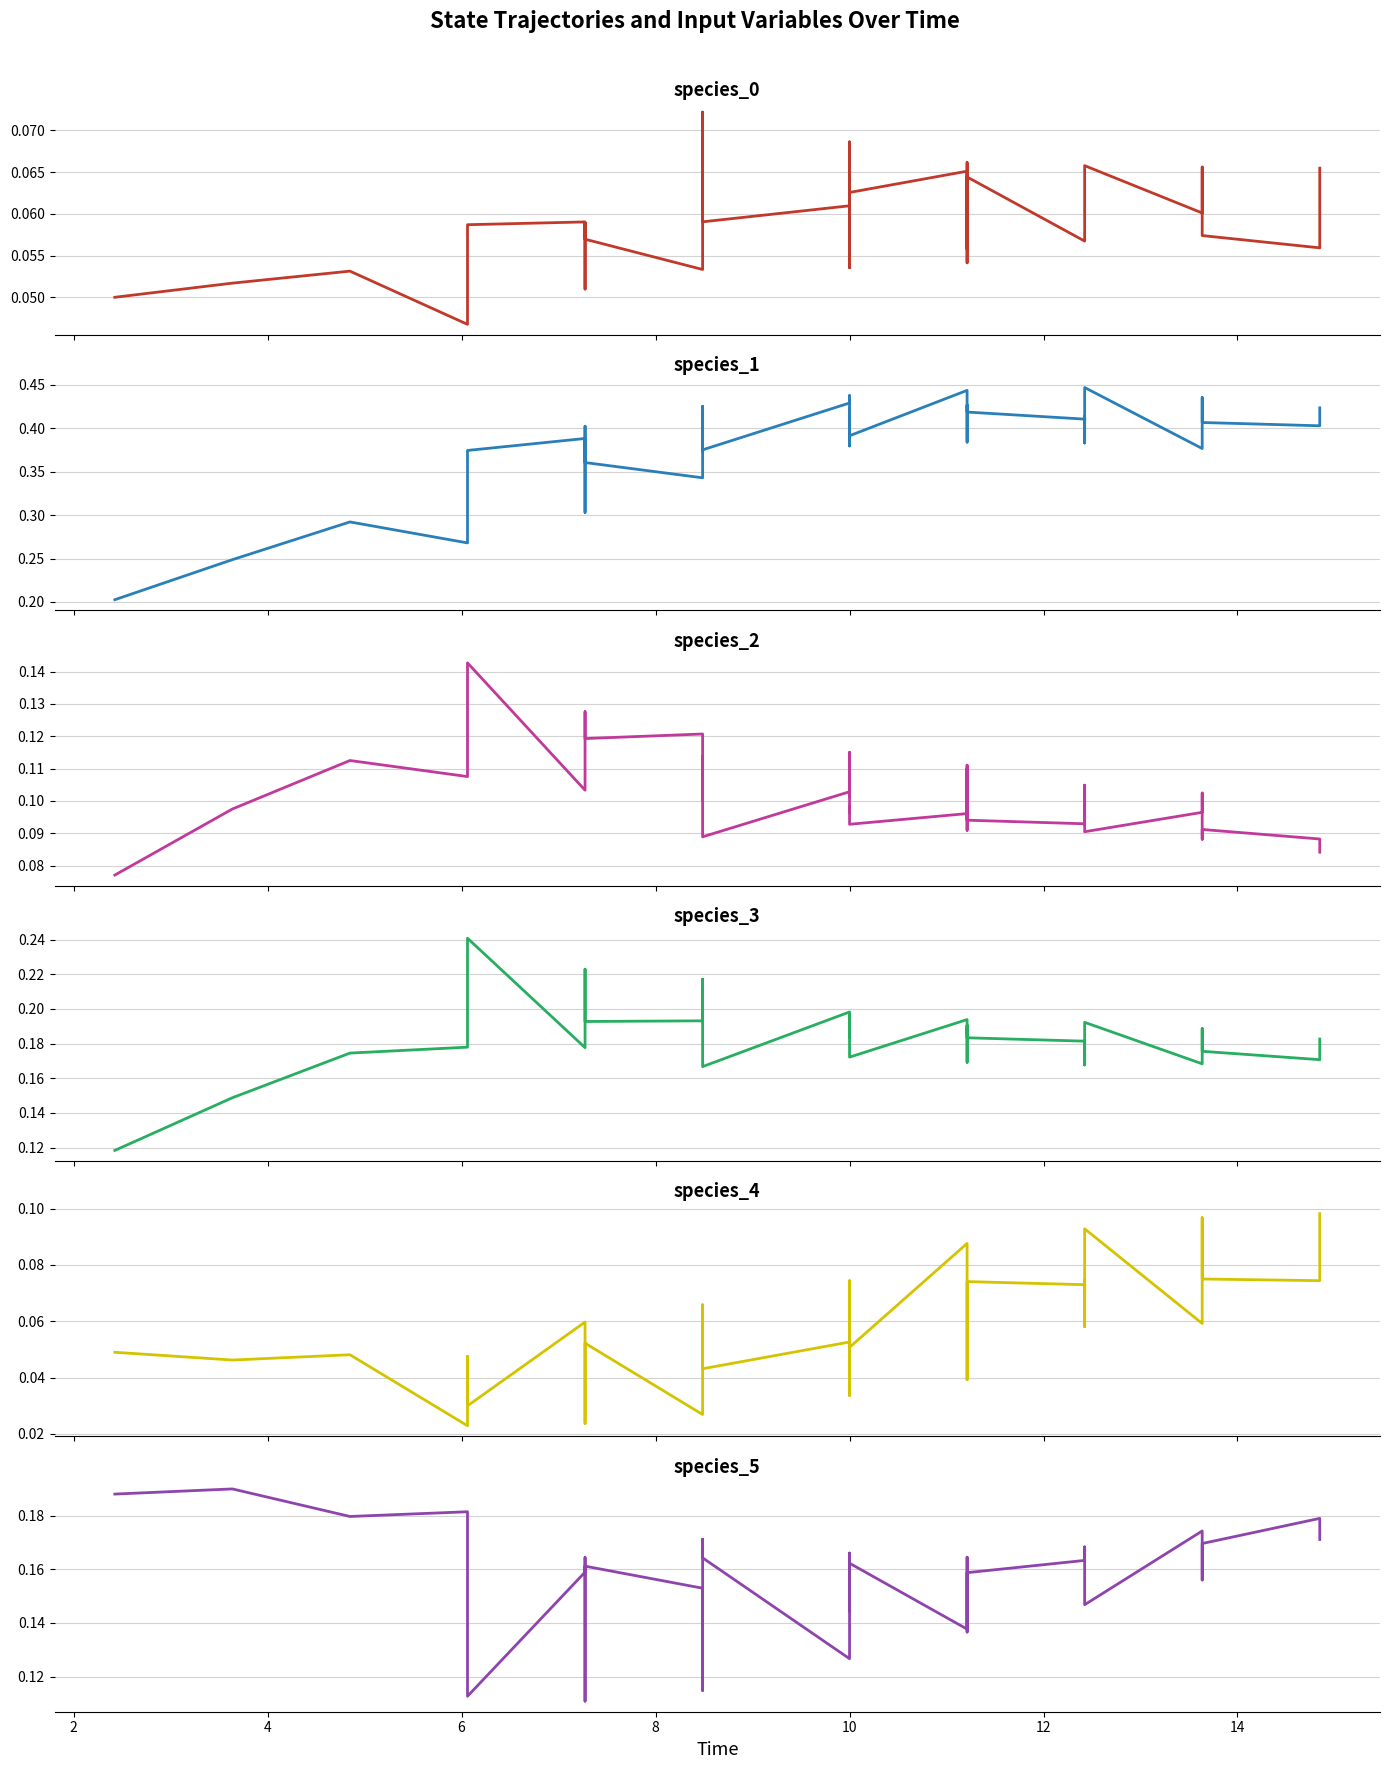

How many species_5 values are between 0 and 1?

40